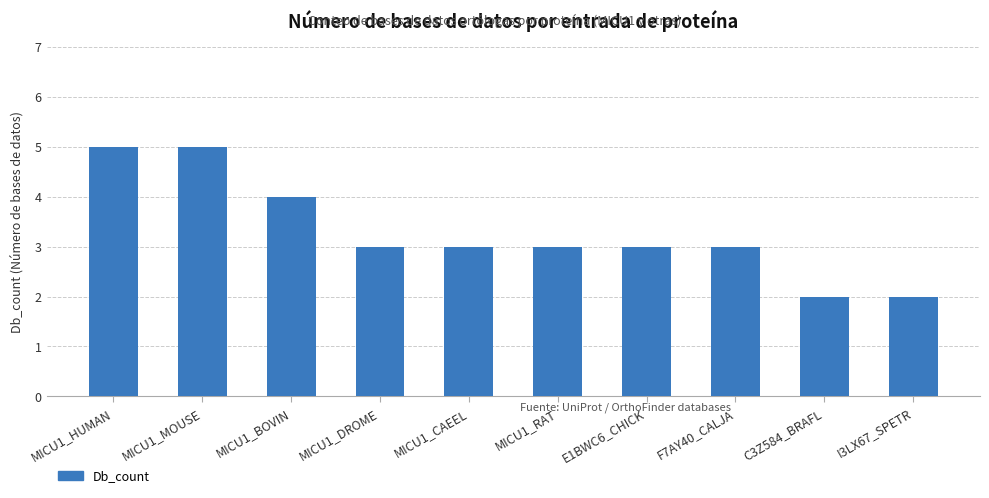

Count the number of categories in the chart.

10